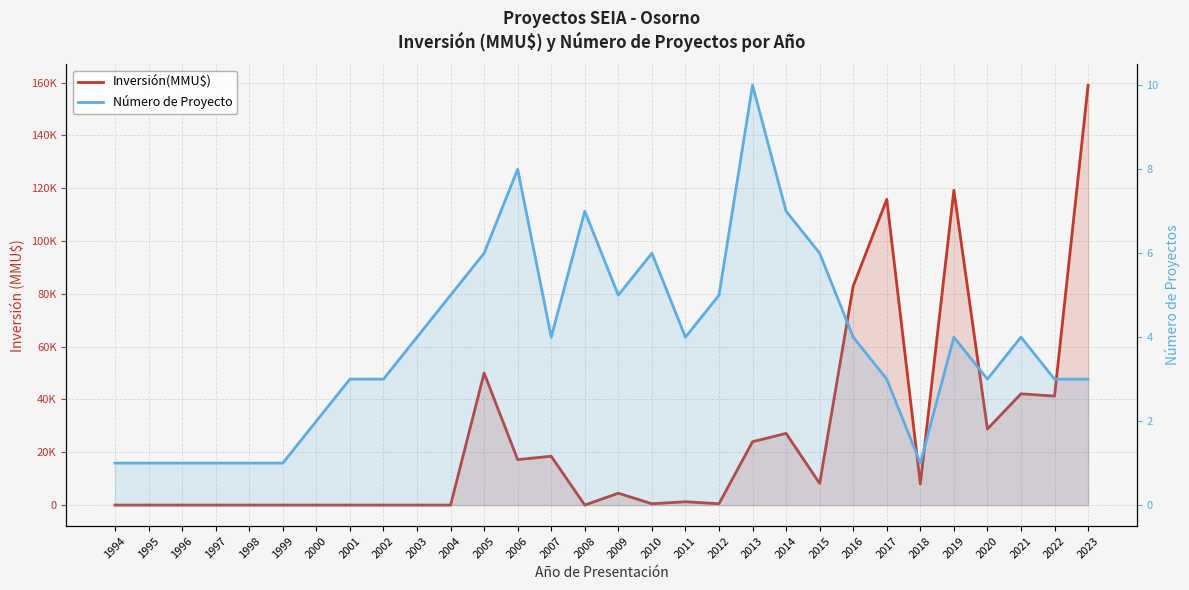

Which series ends up on top after the final intersection of Número de Proyecto and Inversión(MMU$)?

Inversión(MMU$)